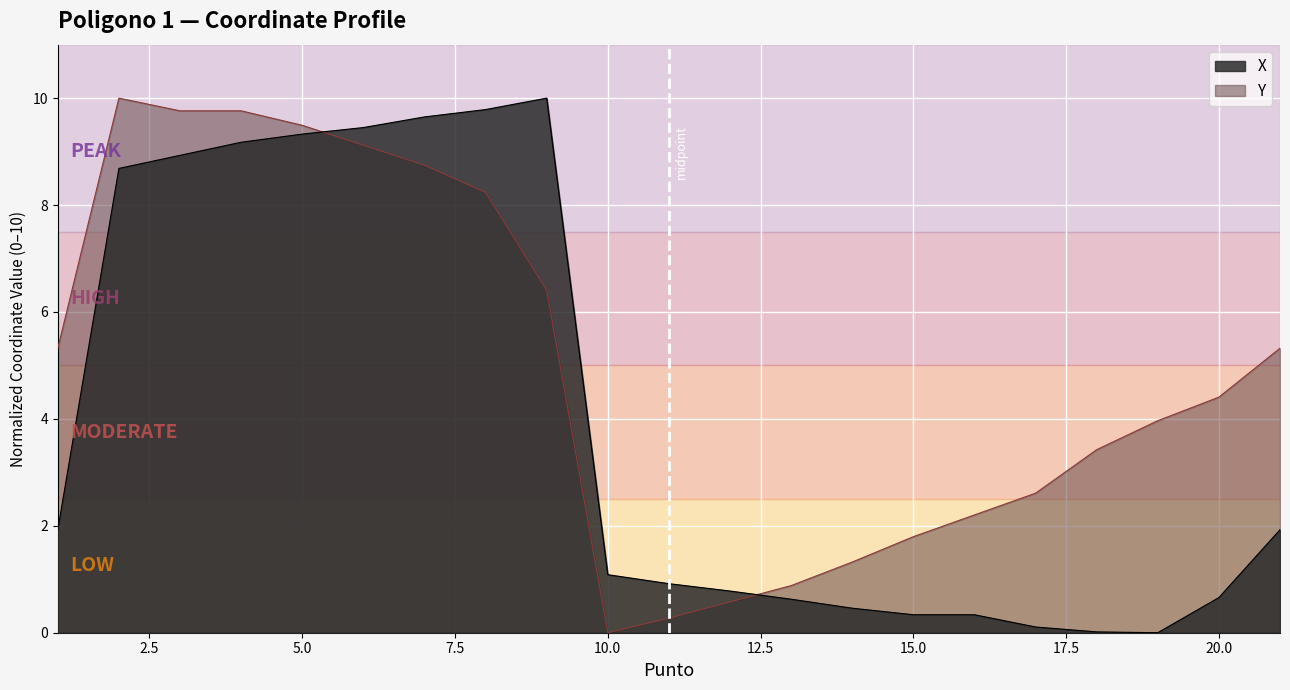

Reading right to left, list all the values displayed in this chart.

X: 1.9	0.7	0.0	0.0	0.1	0.3	0.3	0.5	0.6	0.8	0.9	1.1	10.0	9.8	9.6	9.4	9.3	9.2	8.9	8.7	1.9
Y: 5.3	4.4	4.0	3.4	2.6	2.2	1.8	1.3	0.9	0.6	0.3	0.0	6.4	8.2	8.7	9.1	9.5	9.8	9.8	10.0	5.3